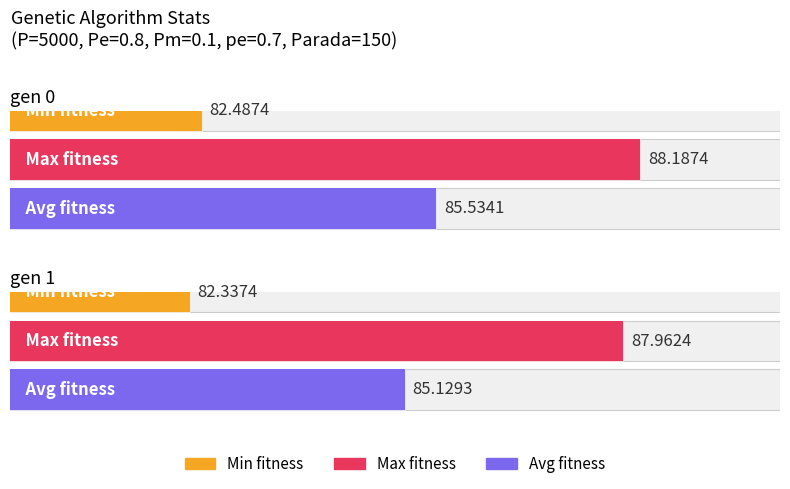

At which category is the sum across all series the highest?

gen 0